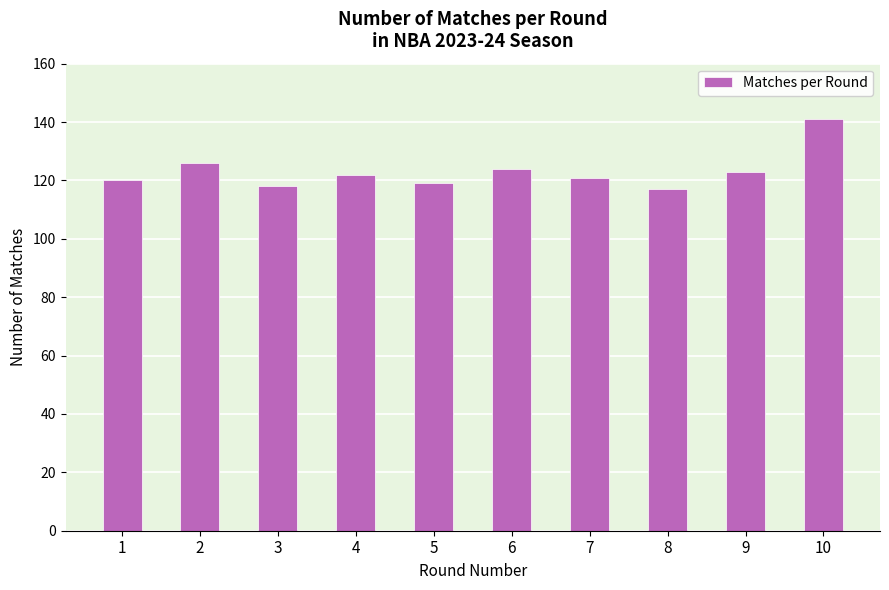

Are the bars horizontal?

No